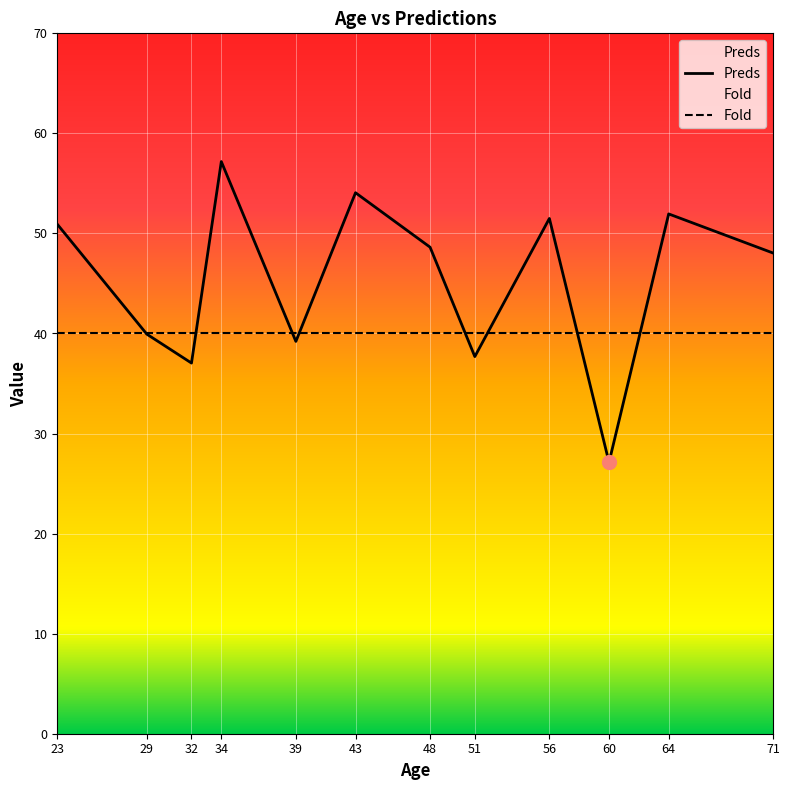

What is the average value?

45.3